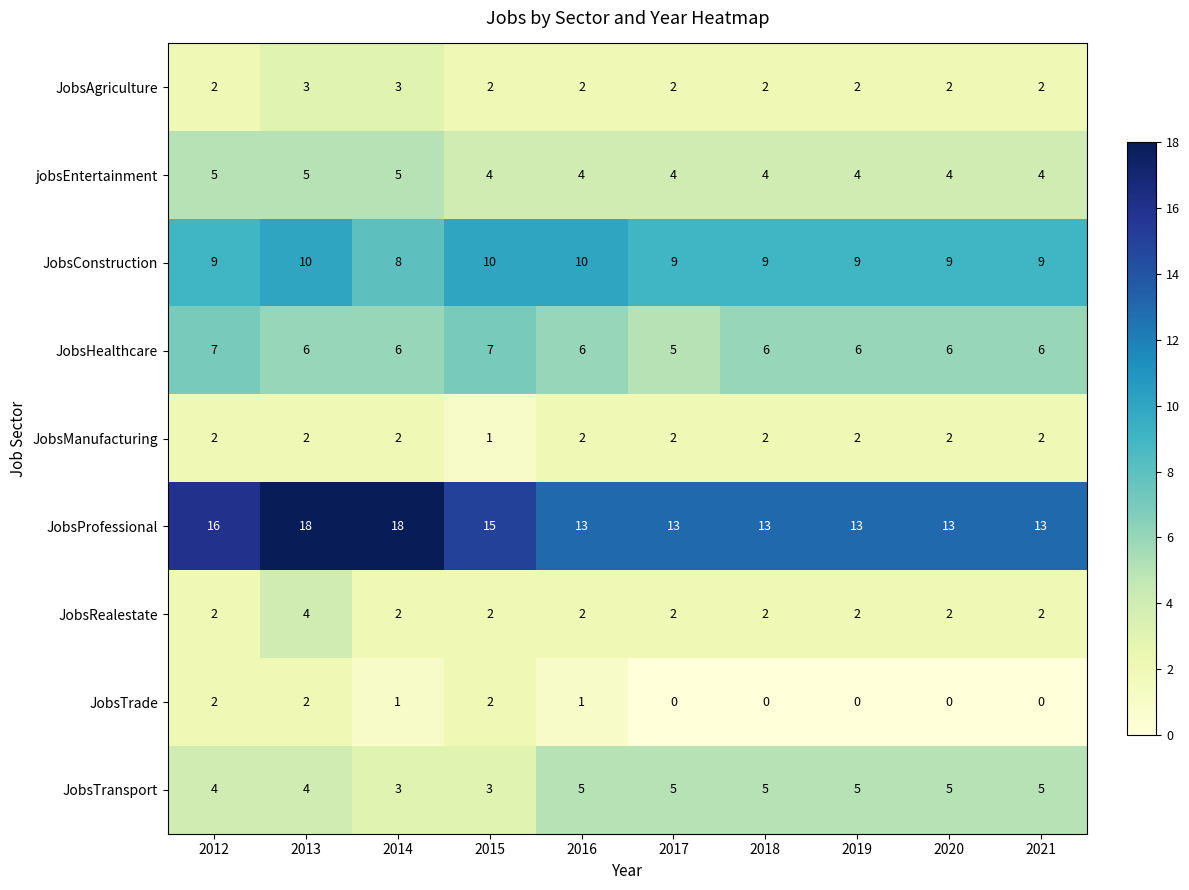

Which series has the widest spread of values?

JobsProfessional